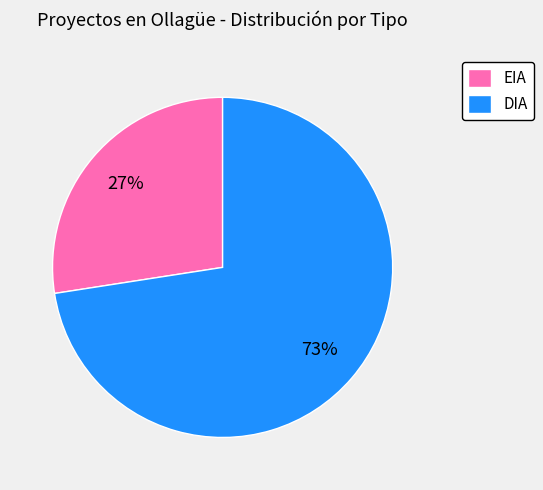

Is the sum of DIA and EIA greater than half?

Yes